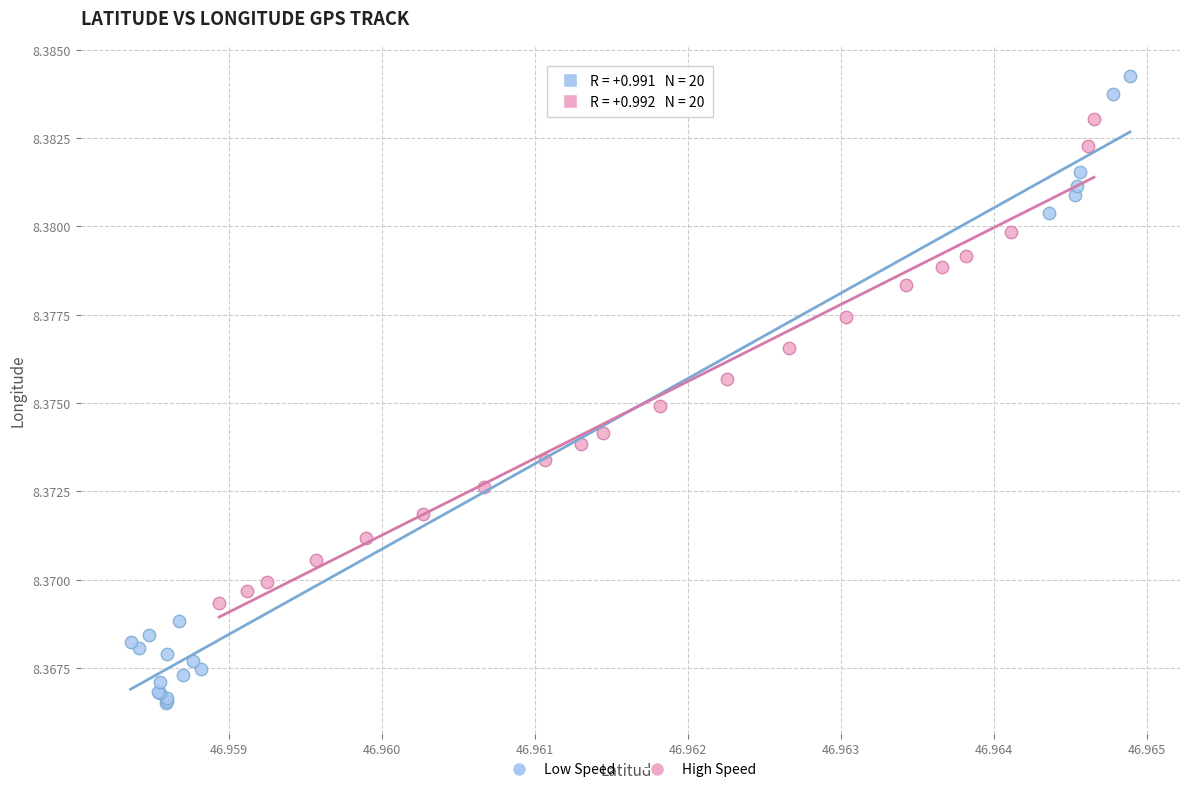

Which series reaches the maximum Y coordinate?

Low Speed